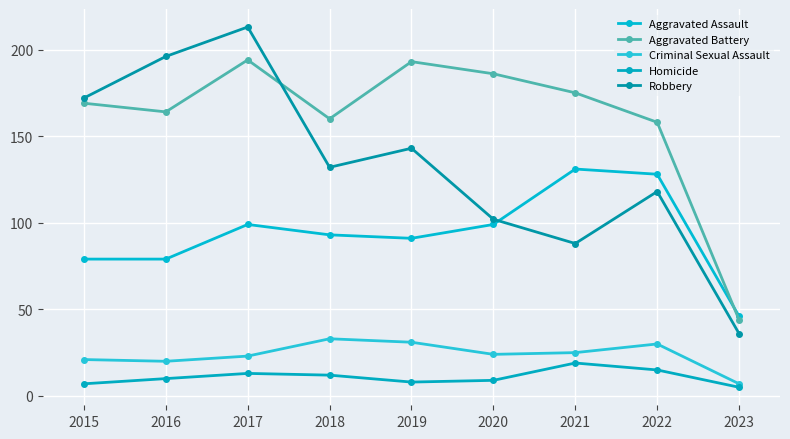

At which category is the sum across all series the highest?

2017